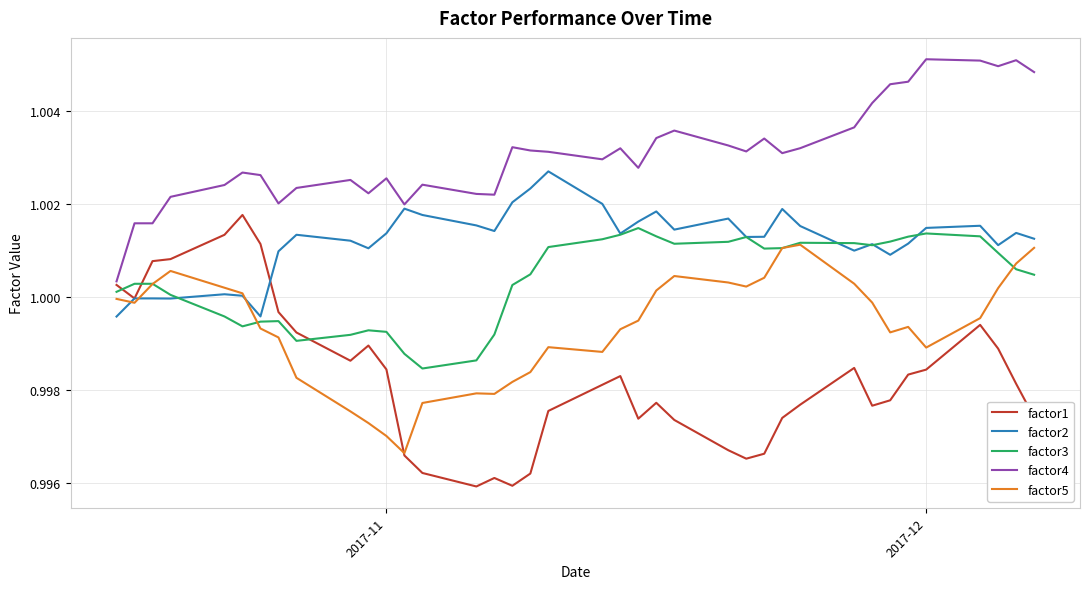

How many lines are shown in the chart?

5